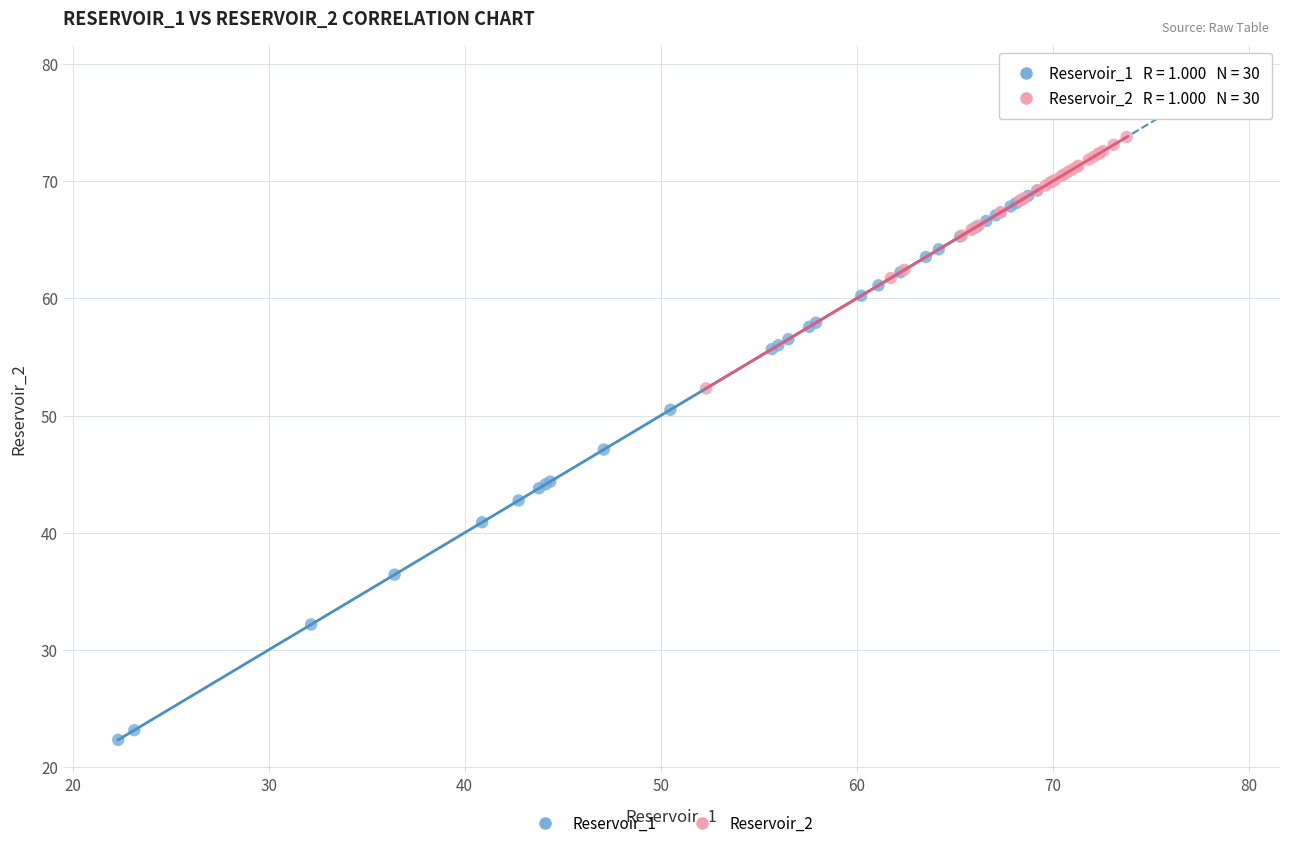

Which series contains the lowest Y value?

Reservoir_1